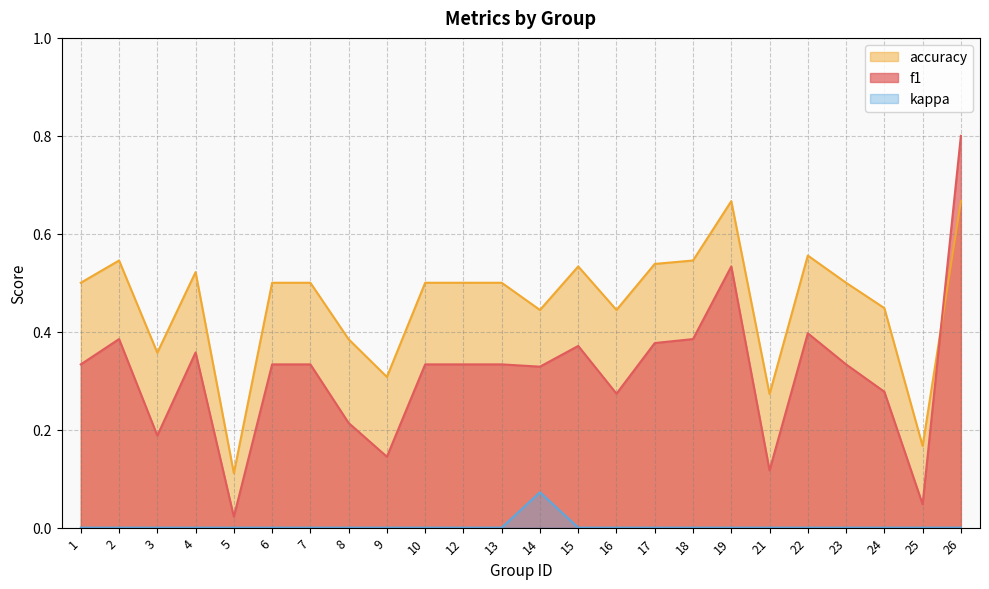

Where is f1 nearest to the value 0?

5